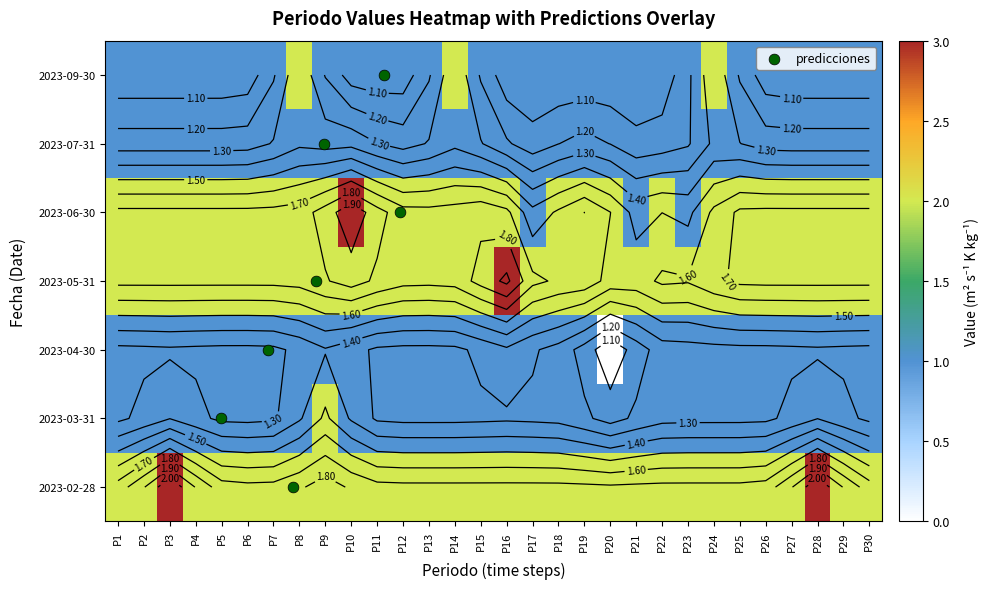

Reading left to right, what are all the values shown in this chart?

0: P1=2	P2=2	P3=3	P4=2	P5=2	P6=2	P7=2	P8=2	P9=2	P10=2	P11=2	P12=2	P13=2	P14=2	P15=2	P16=2	P17=2	P18=2	P19=2	P20=2	P21=2	P22=2	P23=2	P24=2	P25=2	P26=2	P27=2	P28=3	P29=2	P30=2
1: P1=1	P2=1	P3=1	P4=1	P5=1	P6=1	P7=1	P8=1	P9=2	P10=1	P11=1	P12=1	P13=1	P14=1	P15=1	P16=1	P17=1	P18=1	P19=1	P20=1	P21=1	P22=1	P23=1	P24=1	P25=1	P26=1	P27=1	P28=1	P29=1	P30=1
2: P1=1	P2=1	P3=1	P4=1	P5=1	P6=1	P7=1	P8=1	P9=1	P10=1	P11=1	P12=1	P13=1	P14=1	P15=1	P16=1	P17=1	P18=1	P19=1	P20=0	P21=1	P22=1	P23=1	P24=1	P25=1	P26=1	P27=1	P28=1	P29=1	P30=1
3: P1=2	P2=2	P3=2	P4=2	P5=2	P6=2	P7=2	P8=2	P9=2	P10=2	P11=2	P12=2	P13=2	P14=2	P15=2	P16=3	P17=2	P18=2	P19=2	P20=2	P21=2	P22=2	P23=2	P24=2	P25=2	P26=2	P27=2	P28=2	P29=2	P30=2
4: P1=2	P2=2	P3=2	P4=2	P5=2	P6=2	P7=2	P8=2	P9=2	P10=3	P11=2	P12=2	P13=2	P14=2	P15=2	P16=2	P17=1	P18=2	P19=2	P20=2	P21=1	P22=2	P23=1	P24=2	P25=2	P26=2	P27=2	P28=2	P29=2	P30=2
6: P1=1	P2=1	P3=1	P4=1	P5=1	P6=1	P7=1	P8=2	P9=1	P10=1	P11=1	P12=1	P13=1	P14=2	P15=1	P16=1	P17=1	P18=1	P19=1	P20=1	P21=1	P22=1	P23=1	P24=2	P25=1	P26=1	P27=1	P28=1	P29=1	P30=1